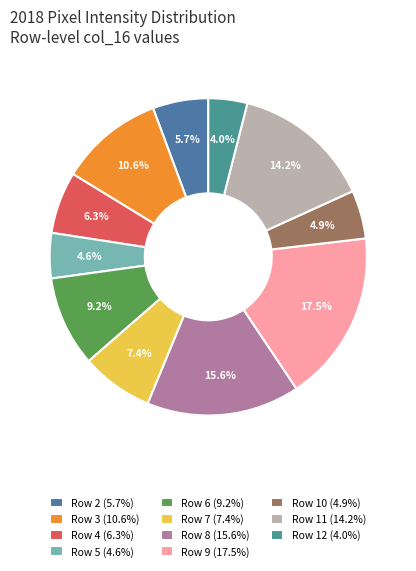

Which category has the biggest portion of the pie?

Row 9